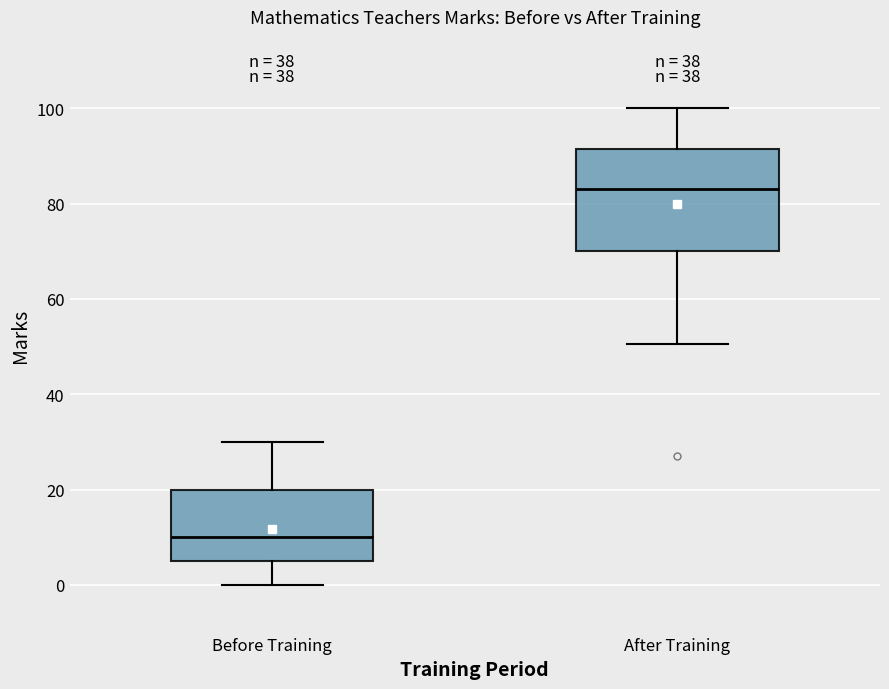

Comparing the boxes themselves (not the whiskers), which one is the tallest?

After Training